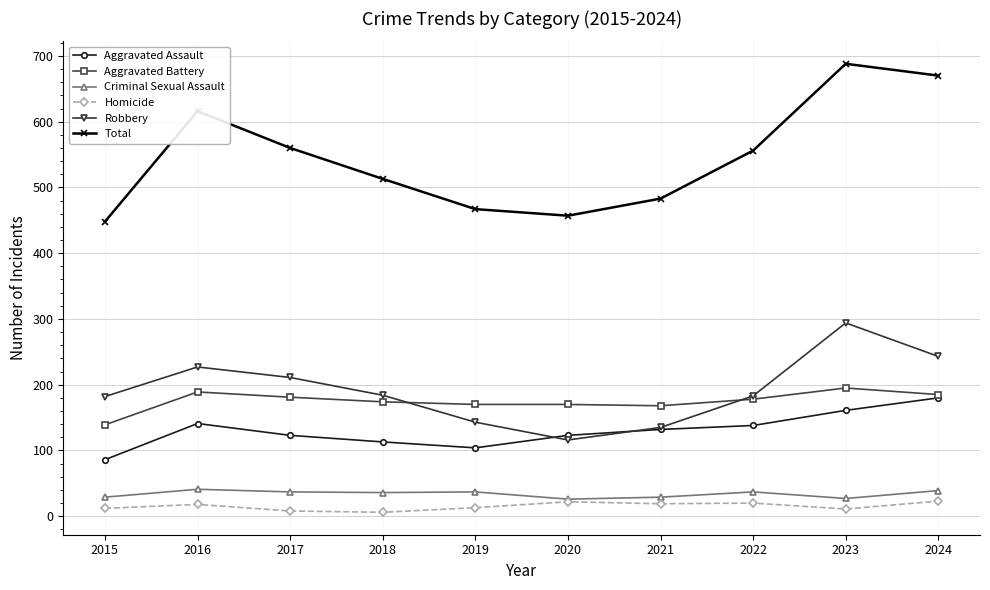

How many values in the Aggravated Battery series are below 178?

5